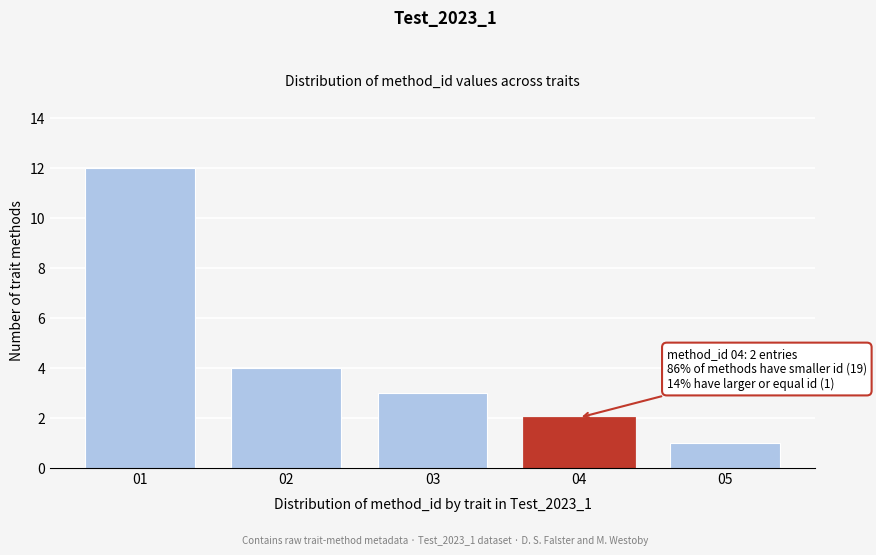

Reading right to left, extract all data points from this chart.

05=1	04=2	03=3	02=4	01=12